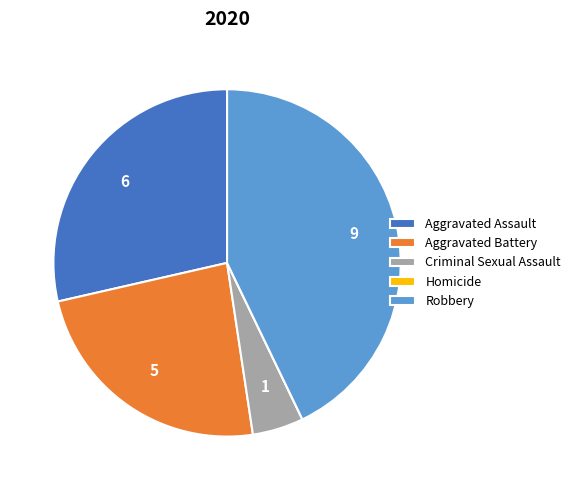

Approximately how many times larger is the value at Aggravated Battery compared to Aggravated Assault?

0.8